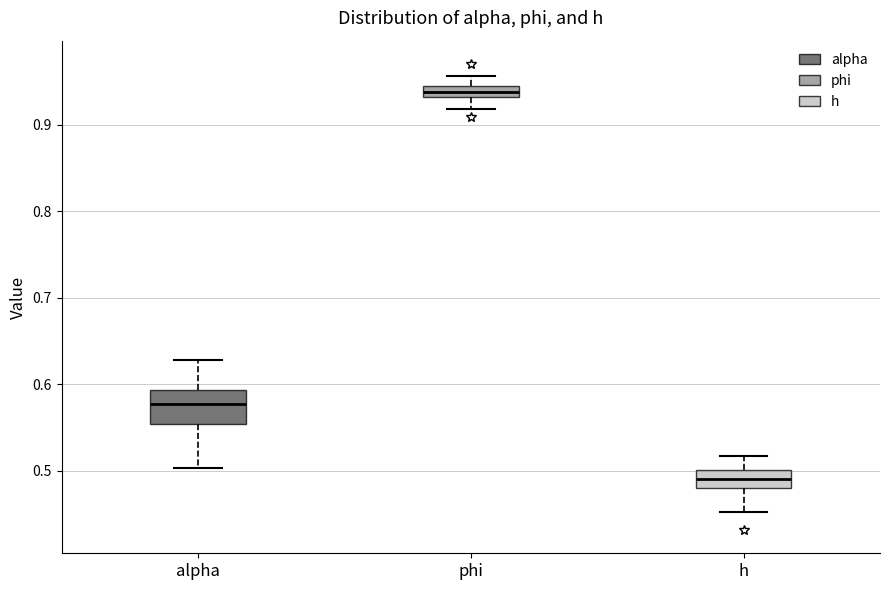

Which box is the tallest, from its lower edge to its upper edge?

alpha